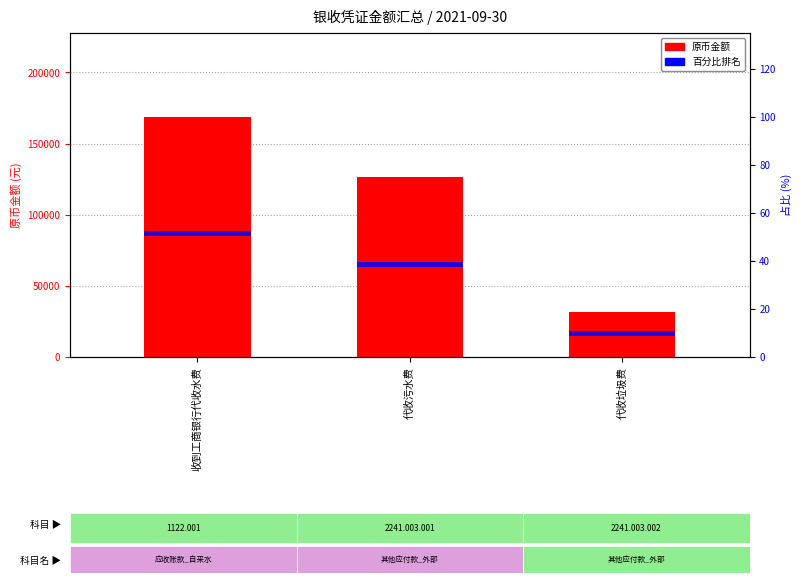

At which category is the sum across all series the highest?

收到工商银行代收水费